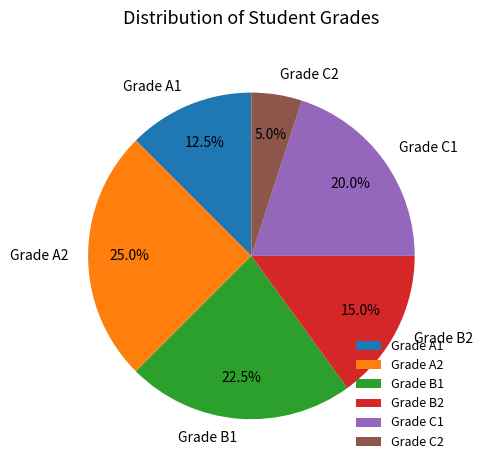

What percentage is the Grade C1 slice, to the nearest percent?

20%